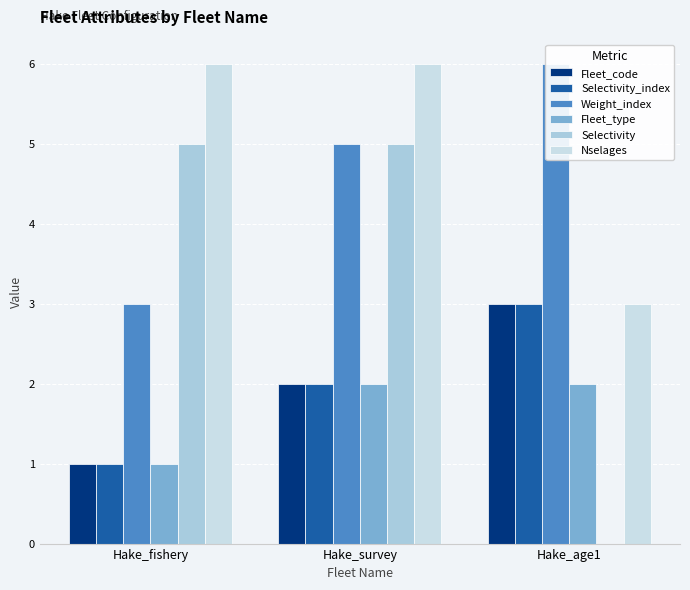

True or false: Selectivity has a value of 5 at Hake_survey.

True